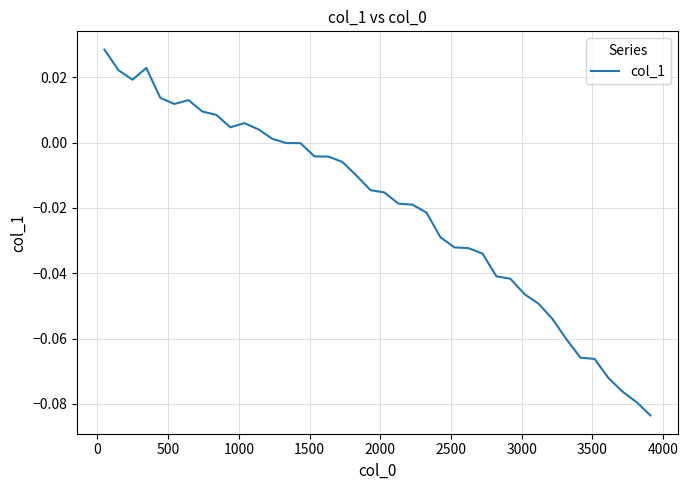

What is the minimum value shown in the chart?

-0.1